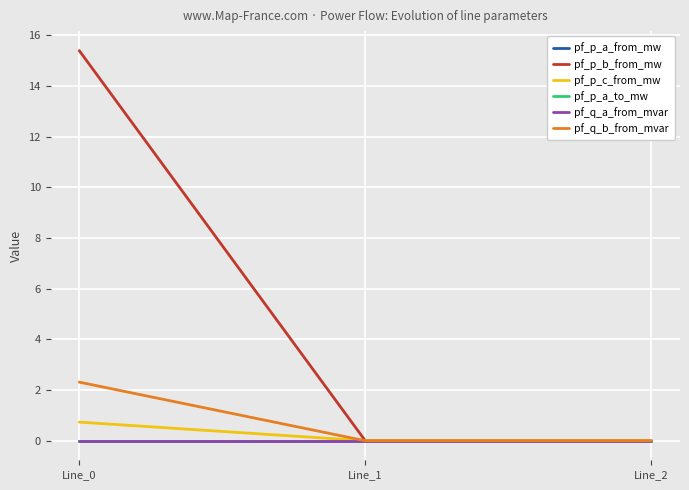

Does the chart display data point markers on the line(s)?

No